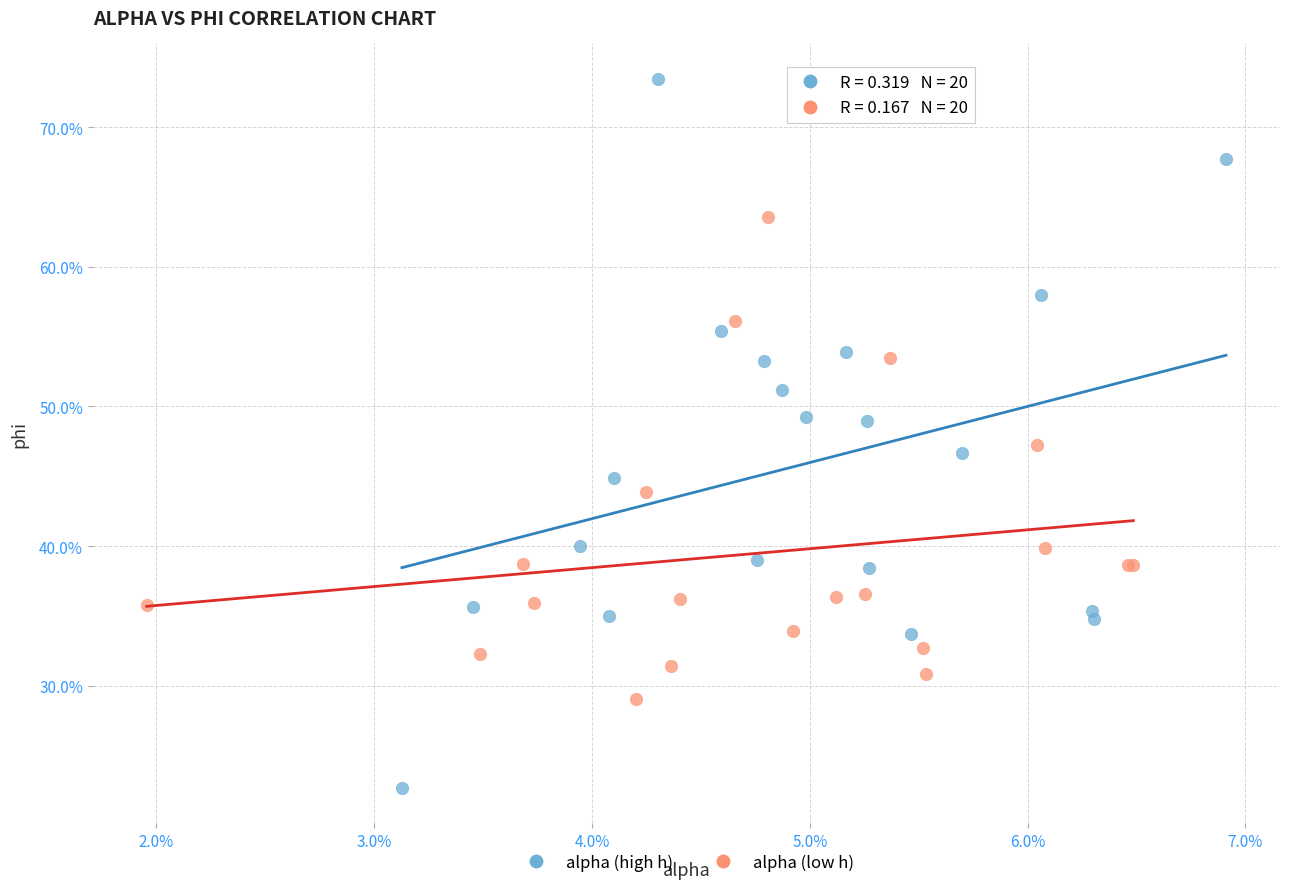

What are all the series names shown in the legend?

alpha (high h), alpha (low h)